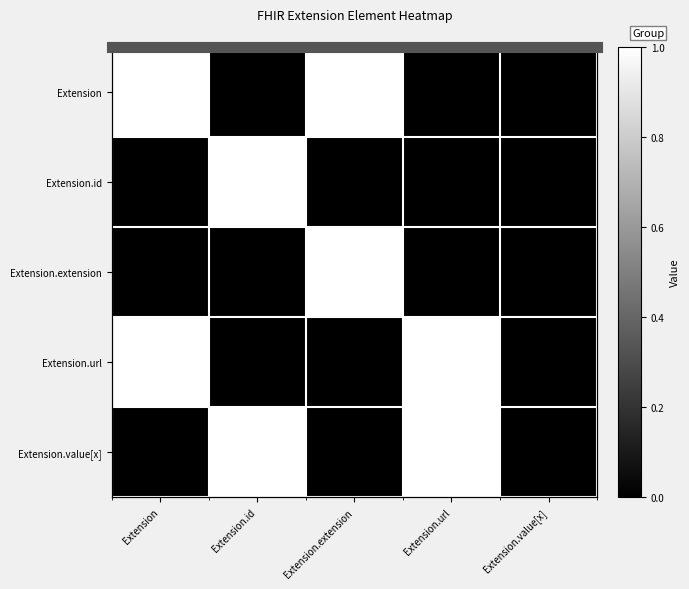

What is the sum of the Extension values at Extension.url and Extension.extension?

1